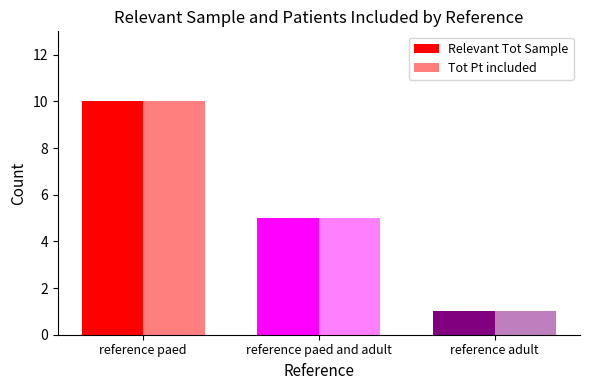

How many data points does each series have?

3